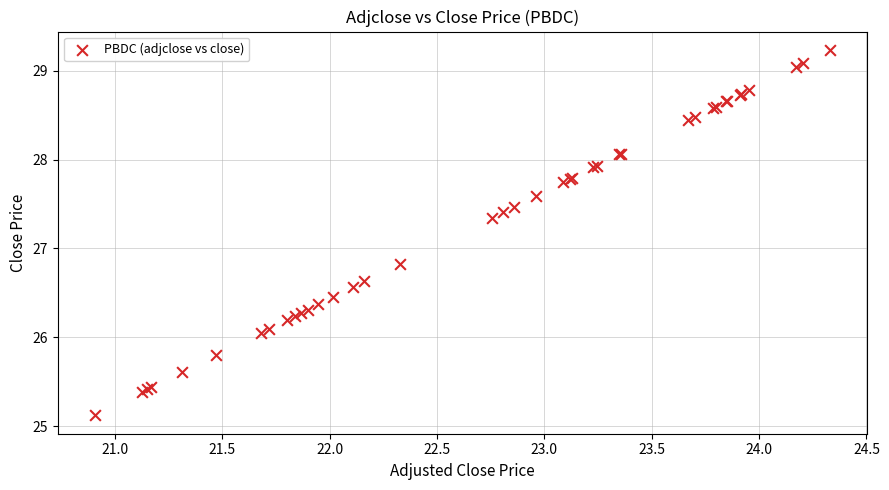

What Y value in the scatter plot is closest to 27?

26.8